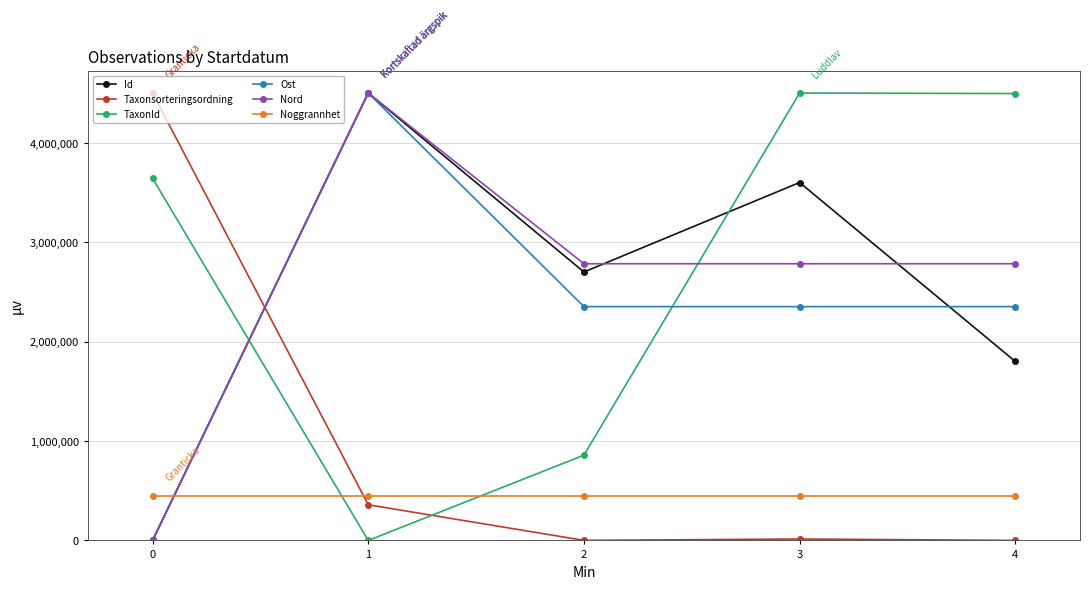

Count the number of data series in this chart.

6